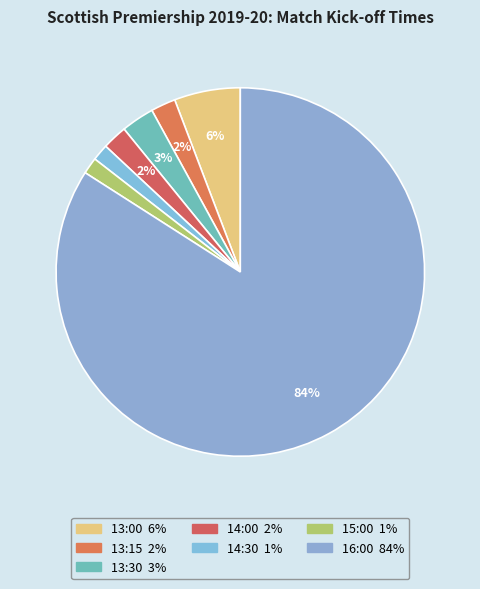

What is the largest slice in the pie chart?

16:00